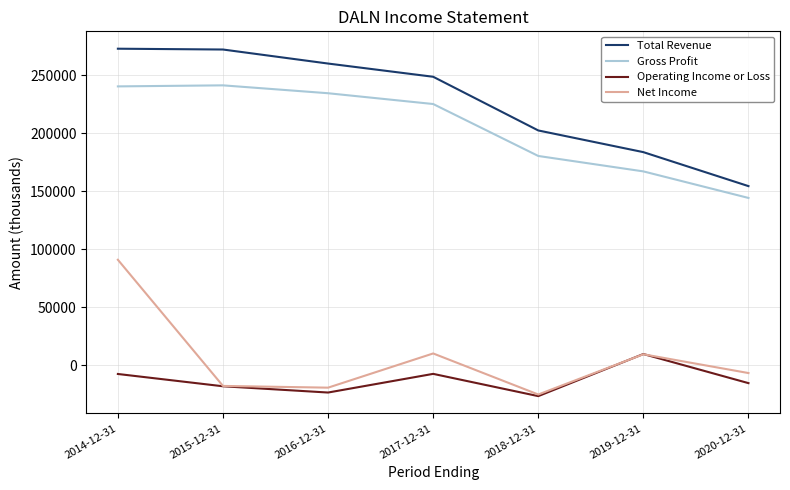

What is the total value across all series at 2015-12-31?

477000